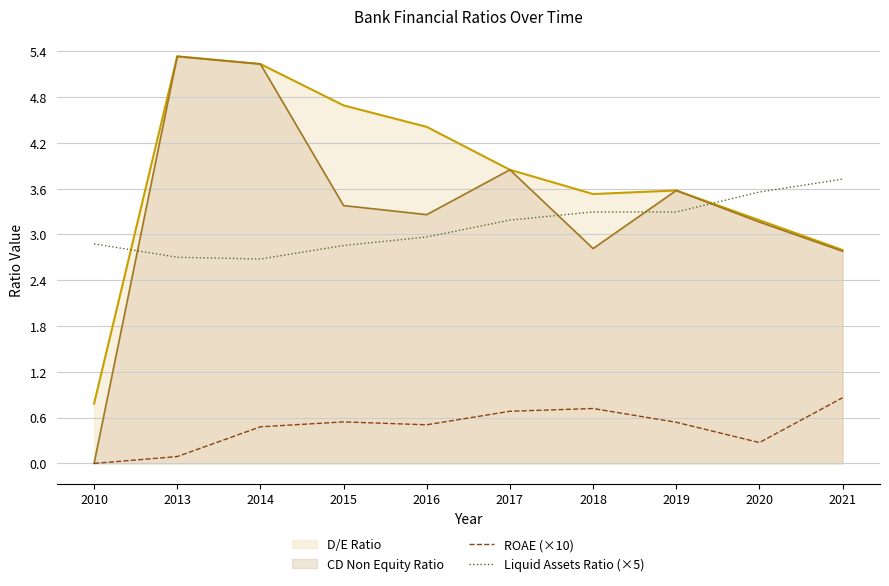

How many distinct data groups are displayed?

4